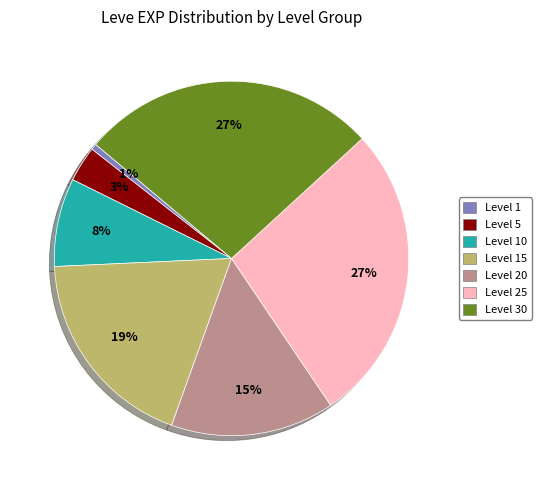

To the nearest percent, what is the average slice percentage?

14%